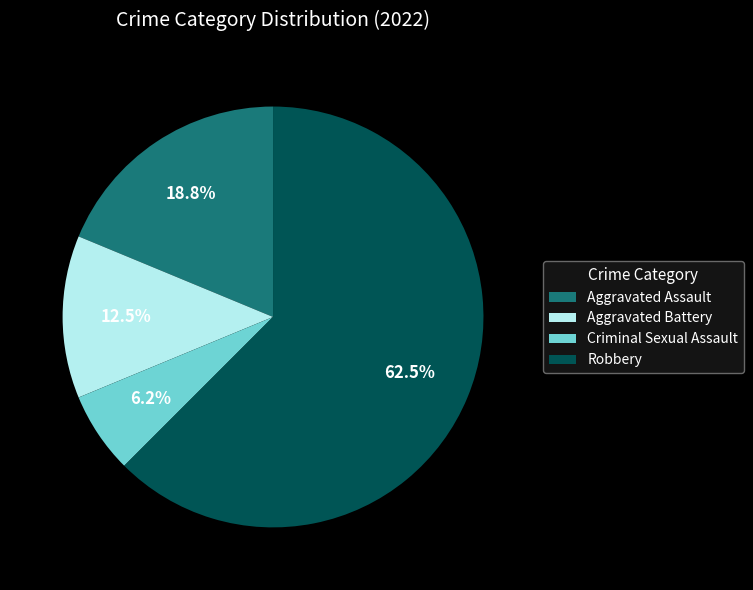

Is it true that Aggravated Battery is 1% of the pie?

False